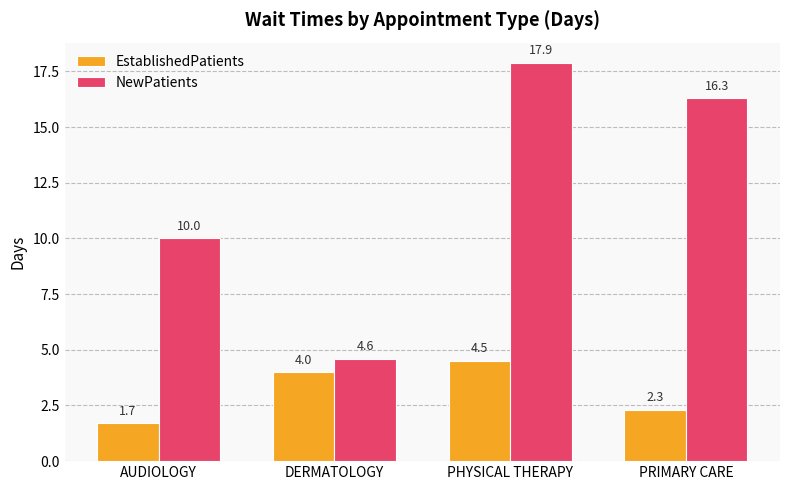

How many groups of bars are there?

4